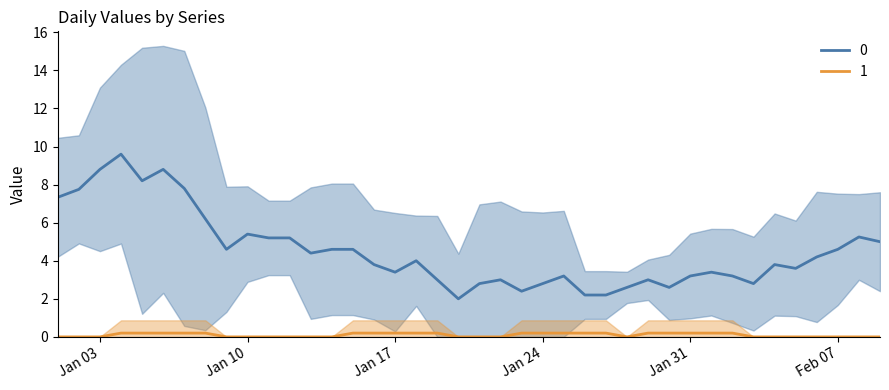

Does the chart display data point markers on the line(s)?

No